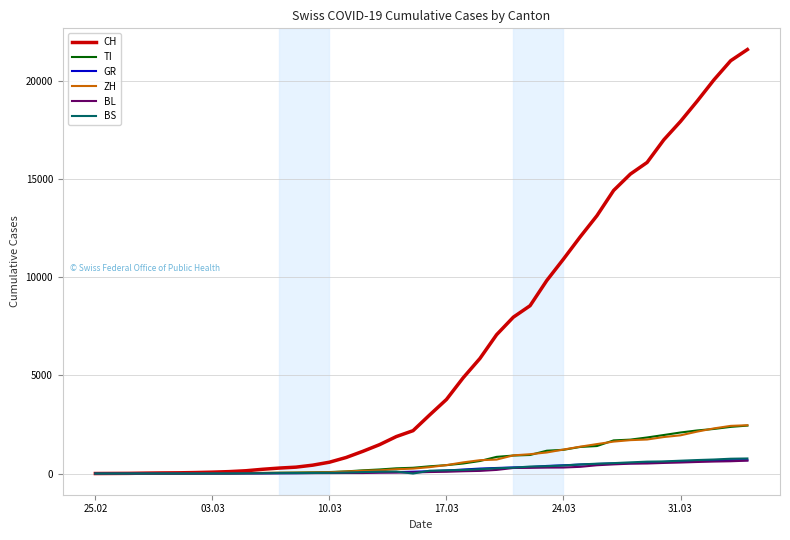

Which series has the widest spread of values?

CH